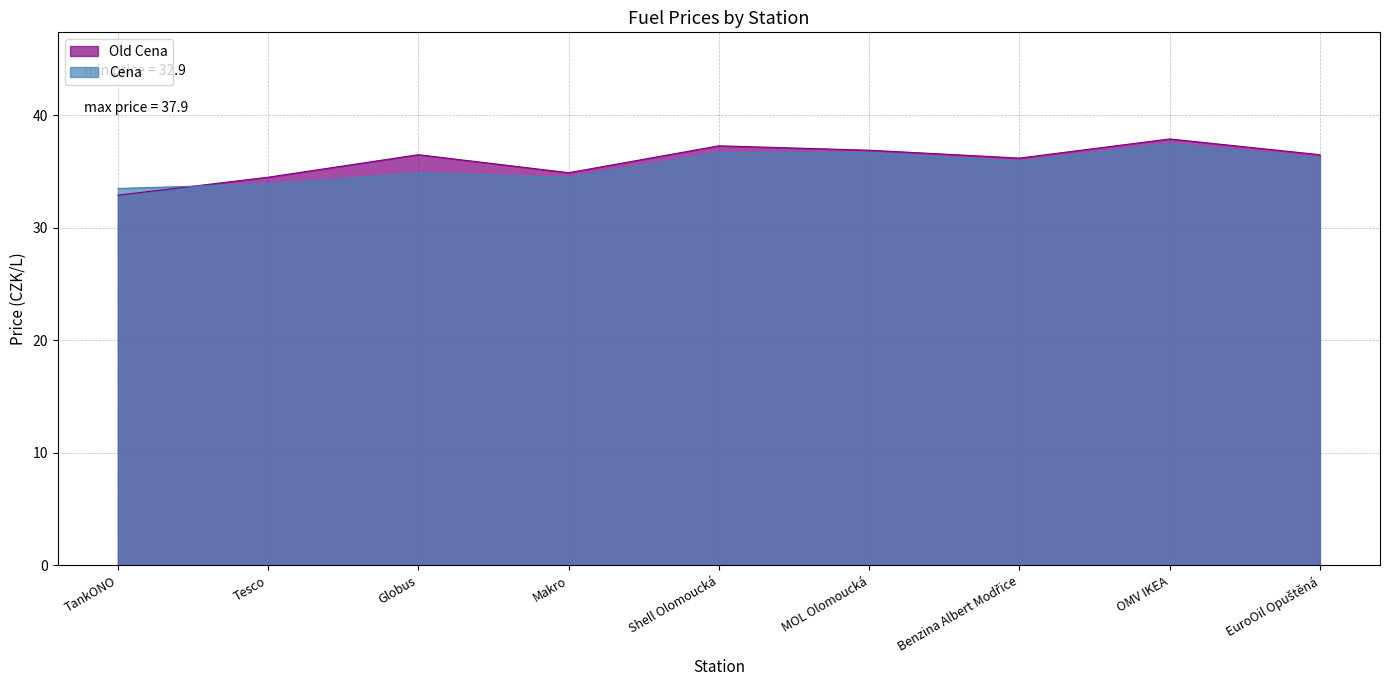

Reading right to left, extract all data points from this chart.

Cena: 36.2	37.5	35.9	36.7	36.7	34.5	34.9	33.9	33.5
Old Cena: 36.5	37.9	36.2	36.9	37.3	34.9	36.5	34.5	32.9